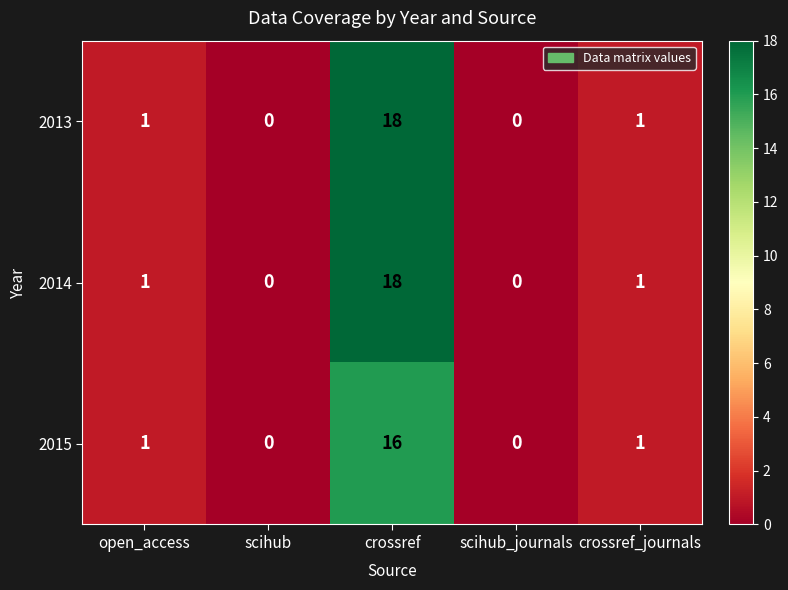

What is the sum of all 2013 values?

20